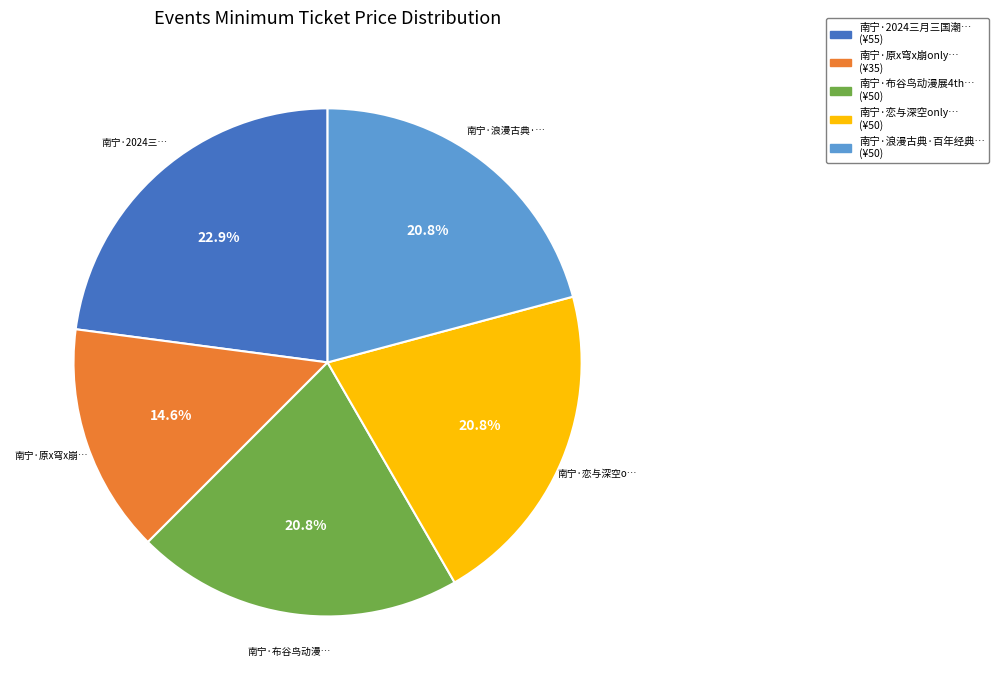

Does any single category account for the majority?

No